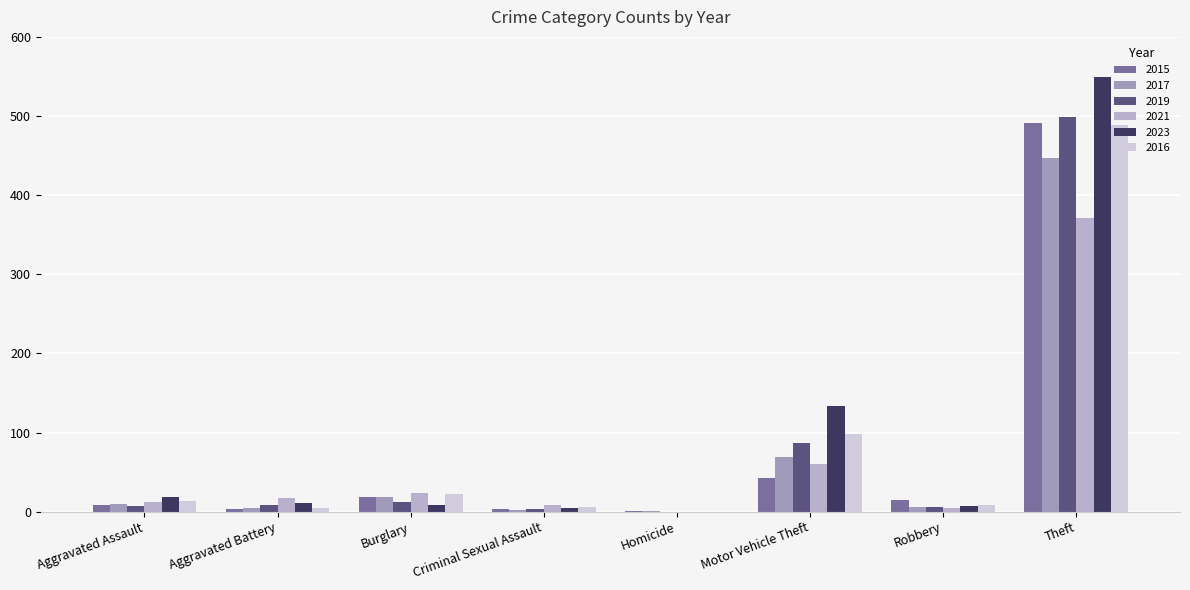

How many distinct data groups are displayed?

6